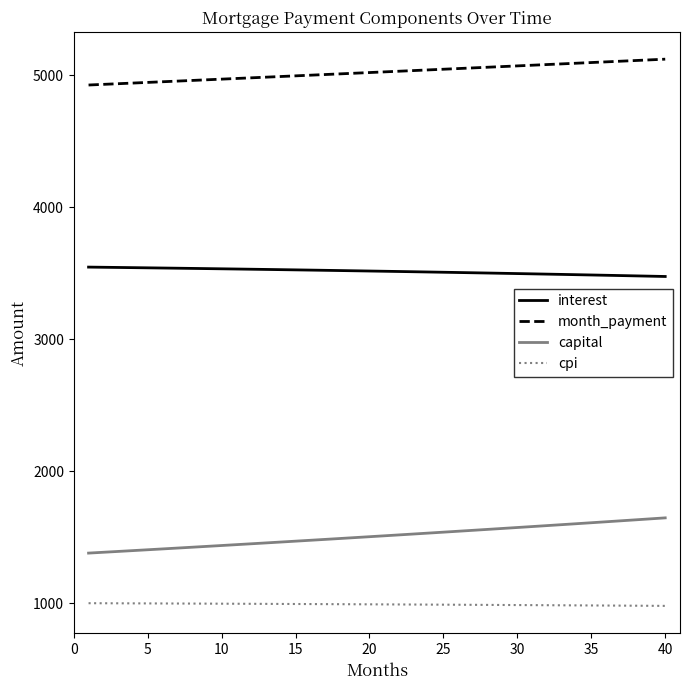

True or false: cpi and capital intersect in this chart.

False